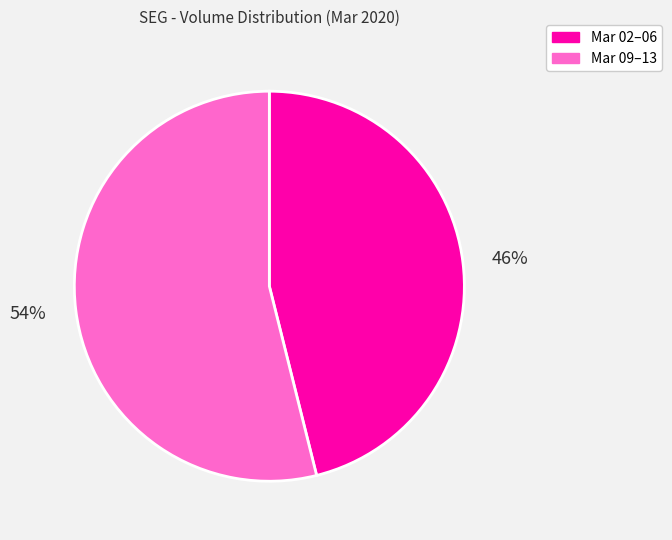

To the nearest percent, what is the average slice percentage?

50%